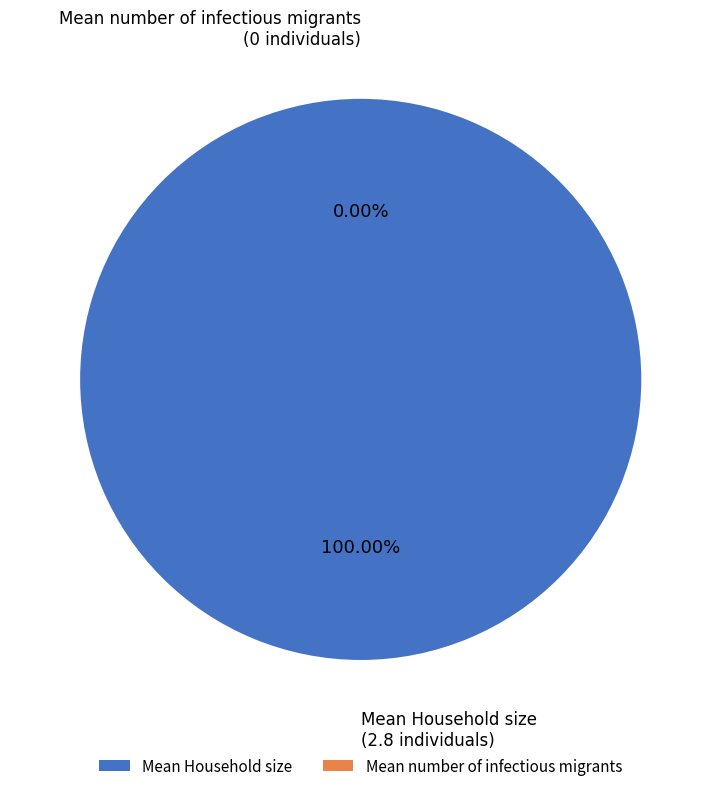

The Mean Household size slice represents 100% of the pie. True or false?

True